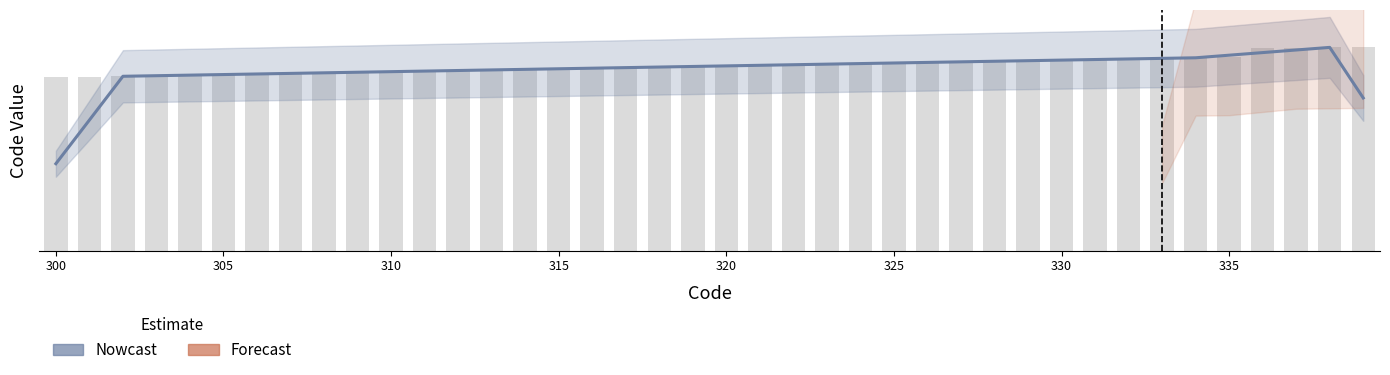

How many data points does each series have?

40